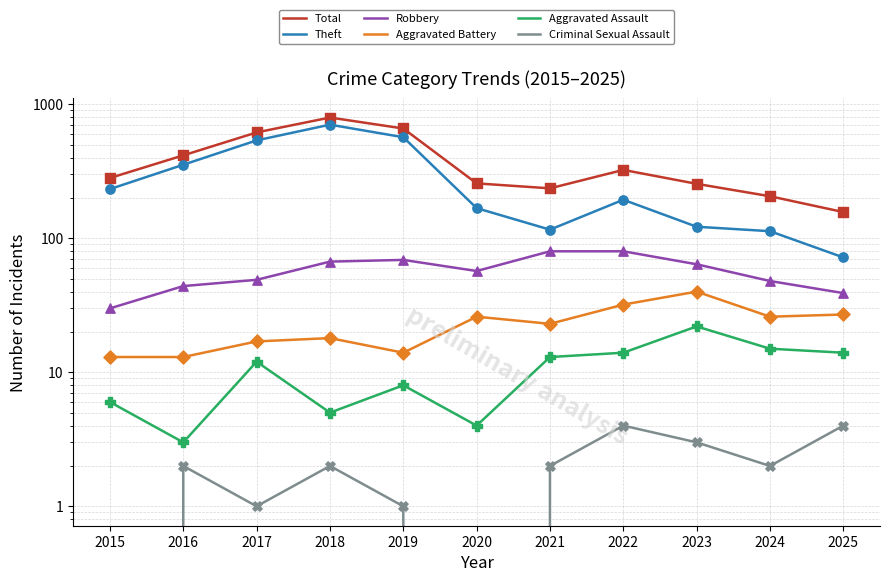

Is the value of Theft at 2022 greater than the value of Aggravated Assault at 2019?

Yes